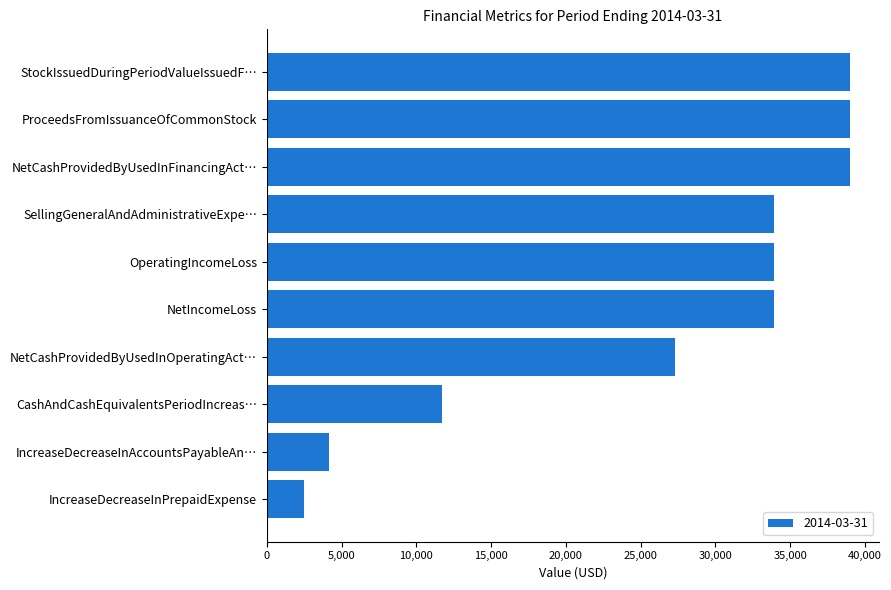

What is the maximum value shown in the chart?

39000